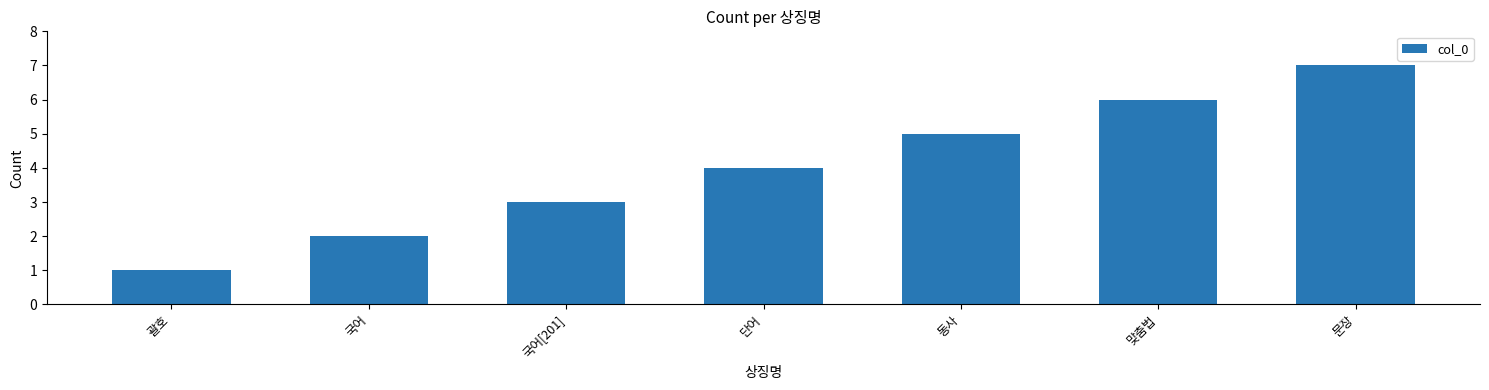

At which label is the value closest to 4?

단어